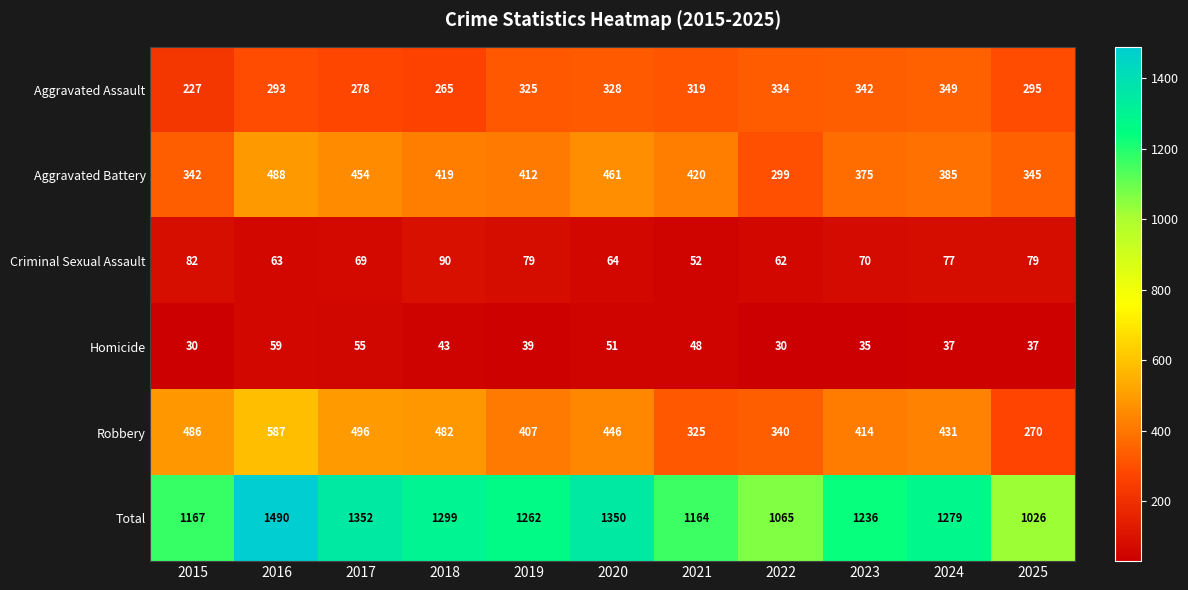

What value does the Robbery series have at 2024?

431